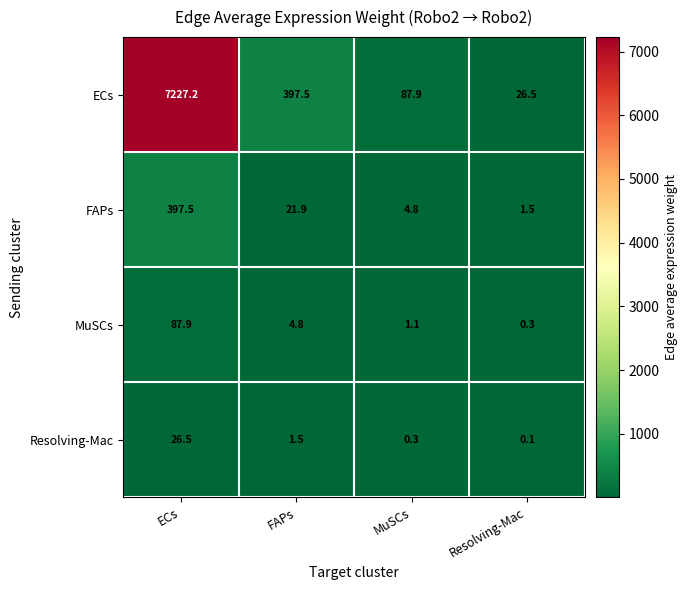

The MuSCs series shows 1.1 at MuSCs. True or false?

True